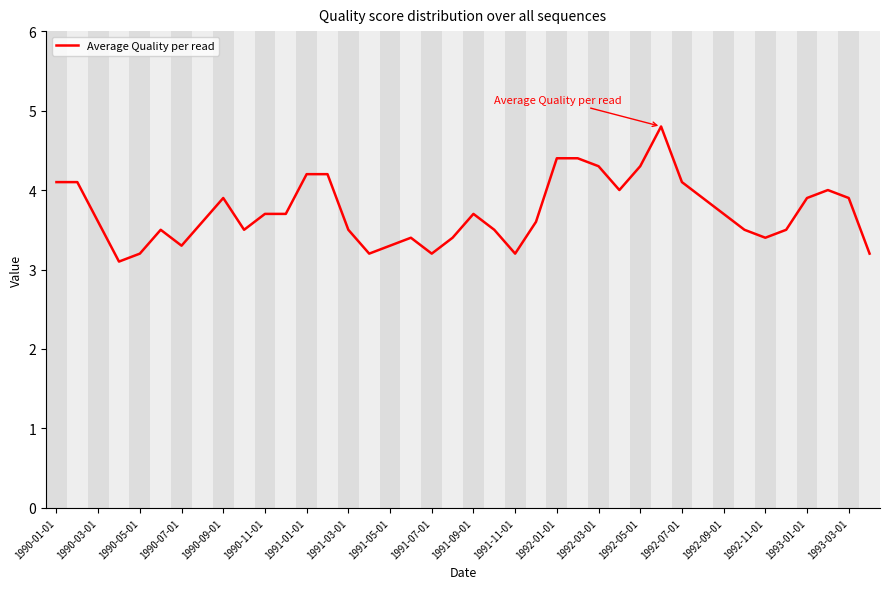

Is this an area chart (filled region under the line)?

No